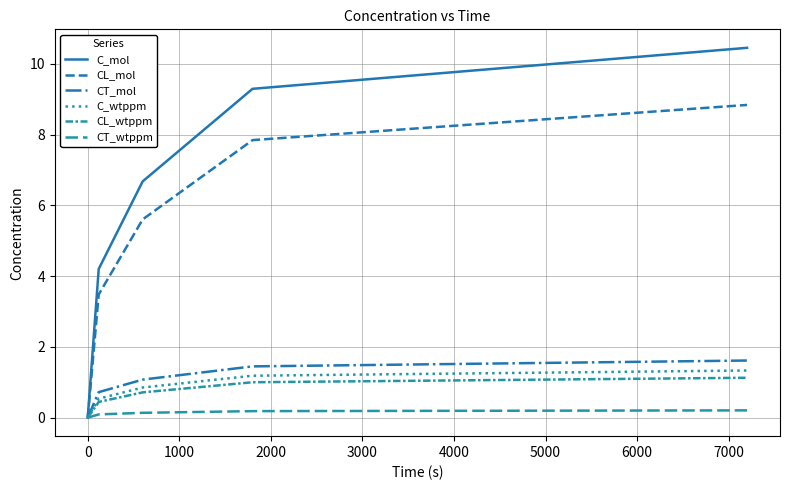

True or false: CT_mol and CL_mol intersect in this chart.

False